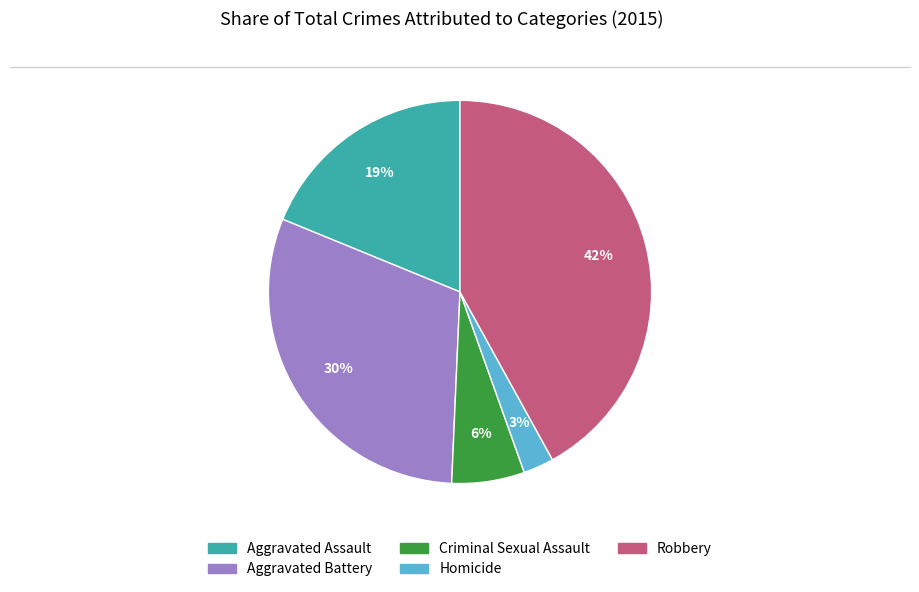

Is it true that Robbery is 36% of the pie?

False